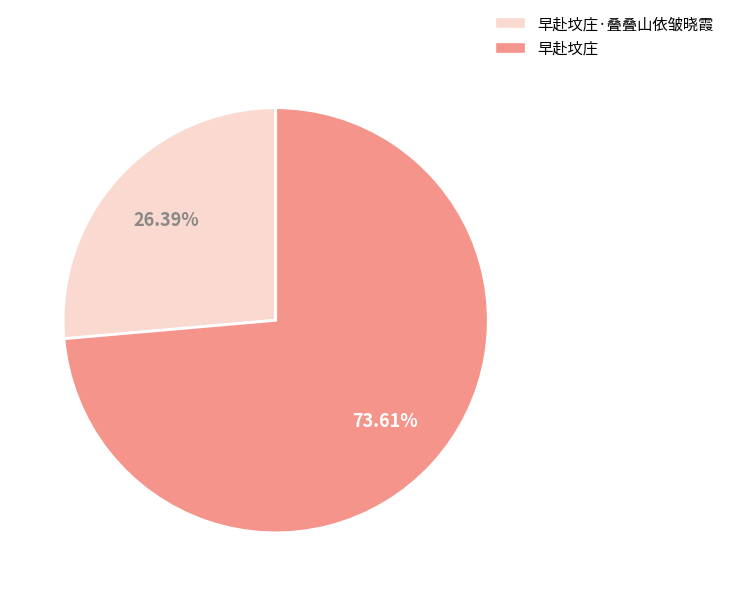

To the nearest percent, what is the difference between the largest and smallest slice percentages?

47%